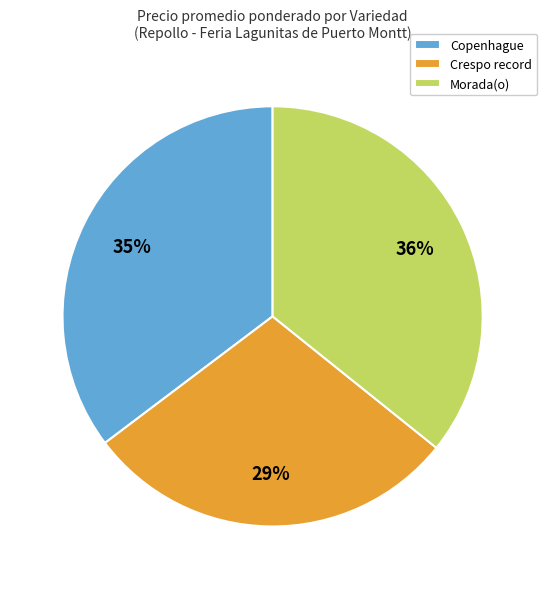

Does any single category account for the majority?

No